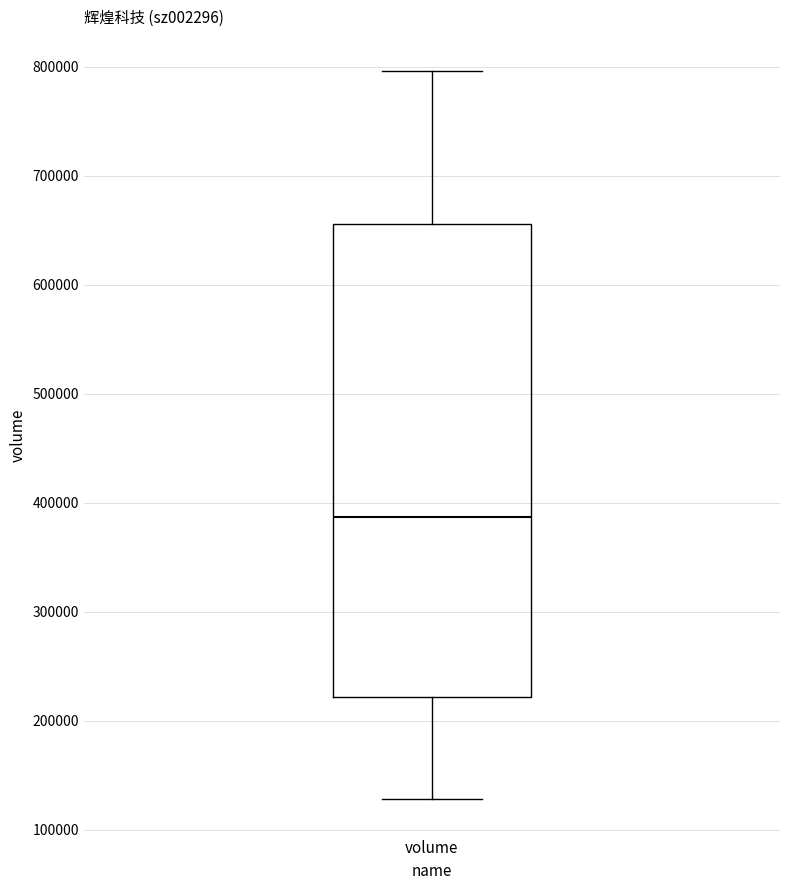

Transcribe this box plot: give where the median line is, the range the box spans, and where the two whiskers end, as read against the y-axis. The values are not printed on the chart, so give them approximately, as read against the axis.

median 390000, box 220000 to 660000, whiskers 130000 to 800000